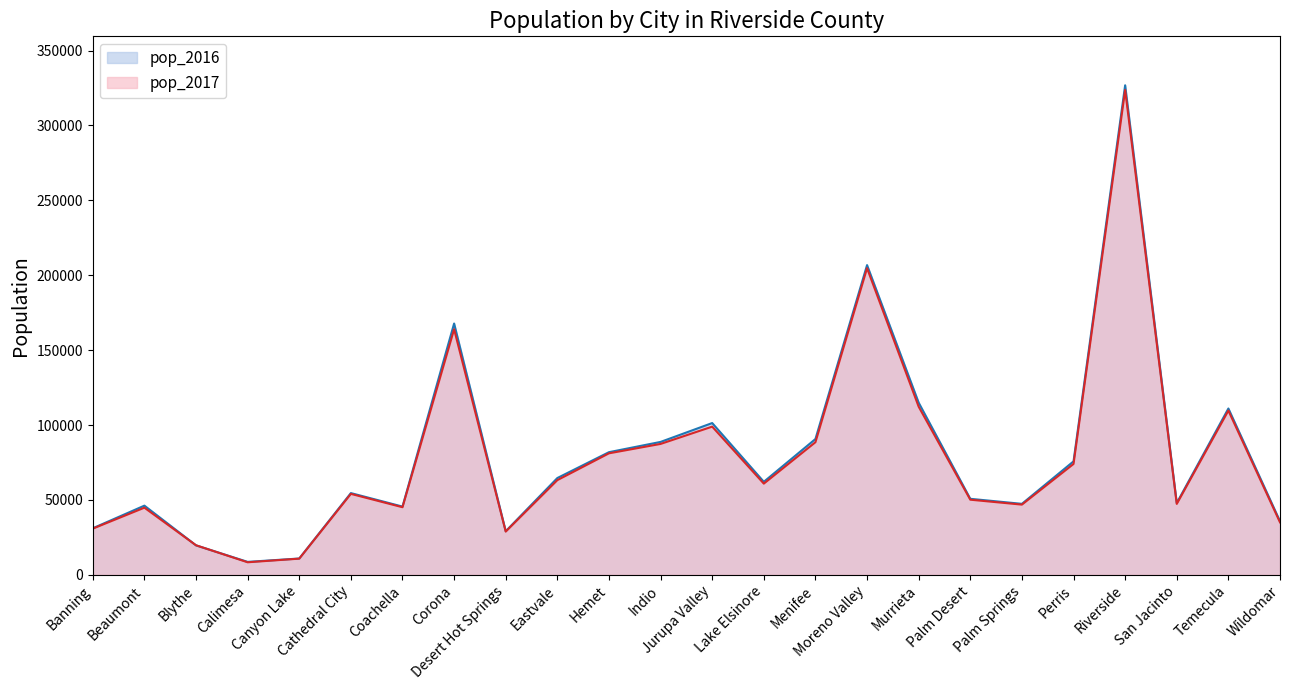

What is the difference between the highest and lowest values at Perris?

1734